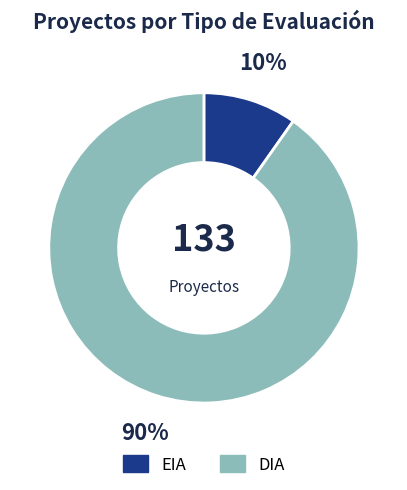

How many segments does this pie chart have?

2